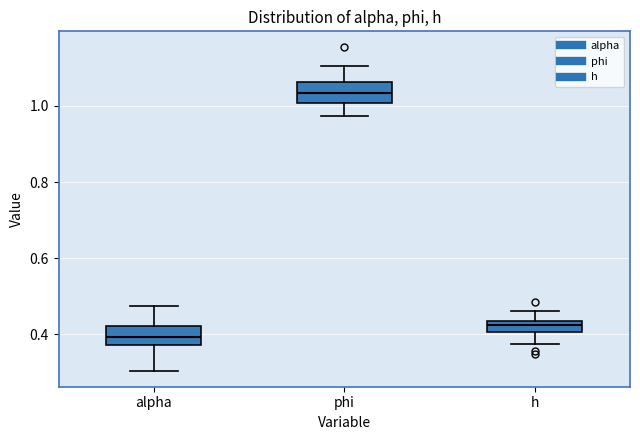

Where is the lower edge of the box for phi on the y-axis? The values are not printed on the chart, so give them approximately, as read against the axis.

1.00